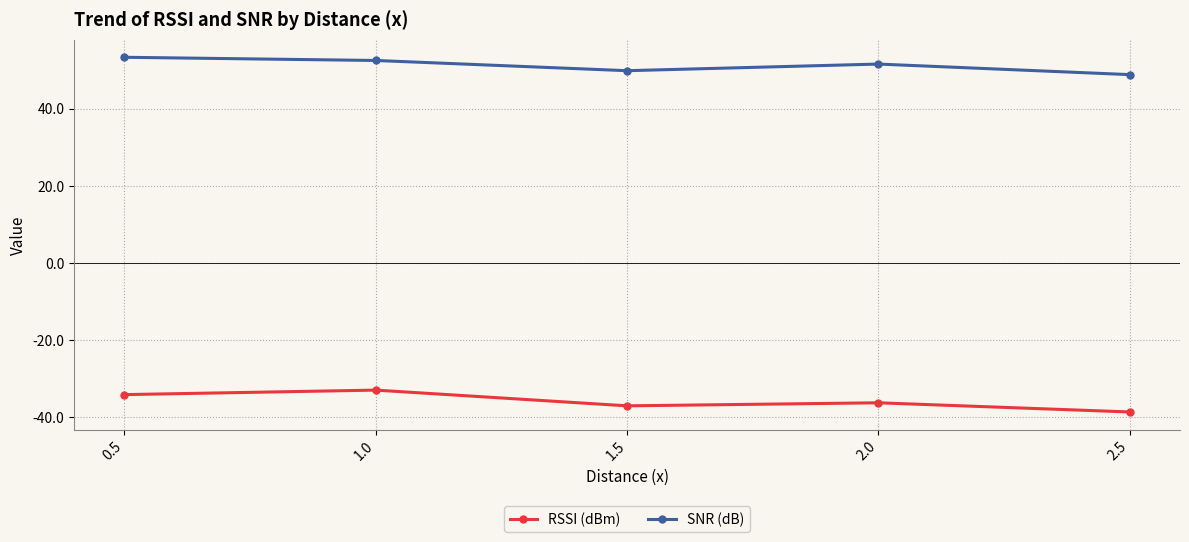

What is the difference between the highest and lowest values at 2.0?

87.9